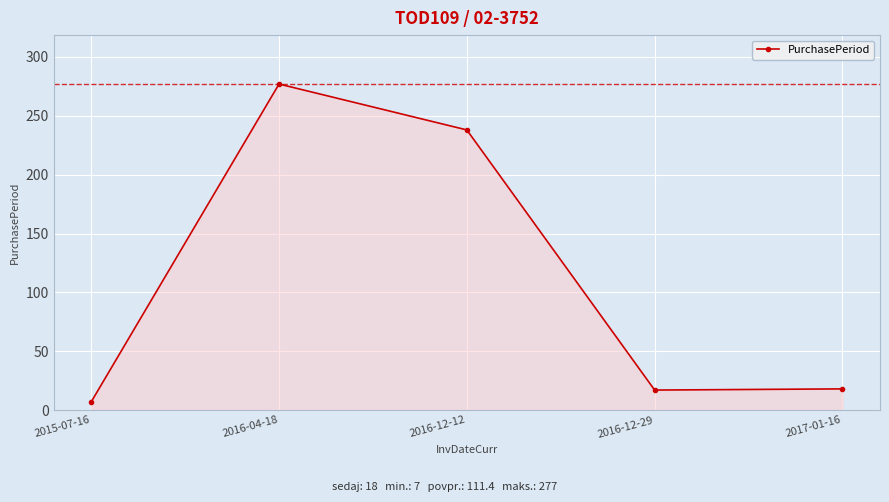

What is the value of the 3rd point from the left?

238